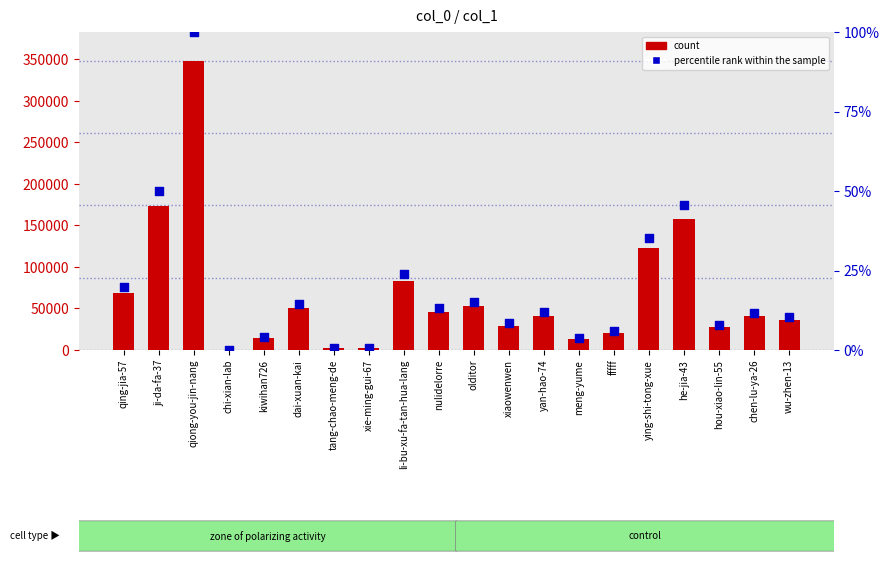

What is the total value across all series at qiong-you-jin-nang?

348333.0